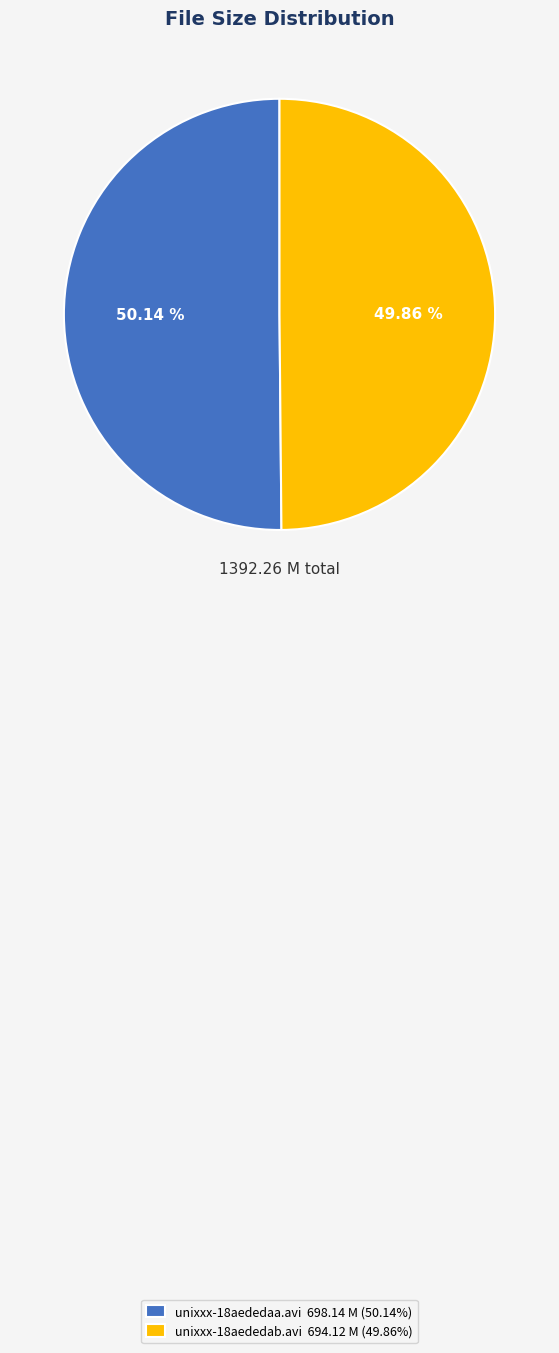

Combined, do unixxx-18aededaa.avi and unixxx-18aededab.avi account for over 50%?

Yes